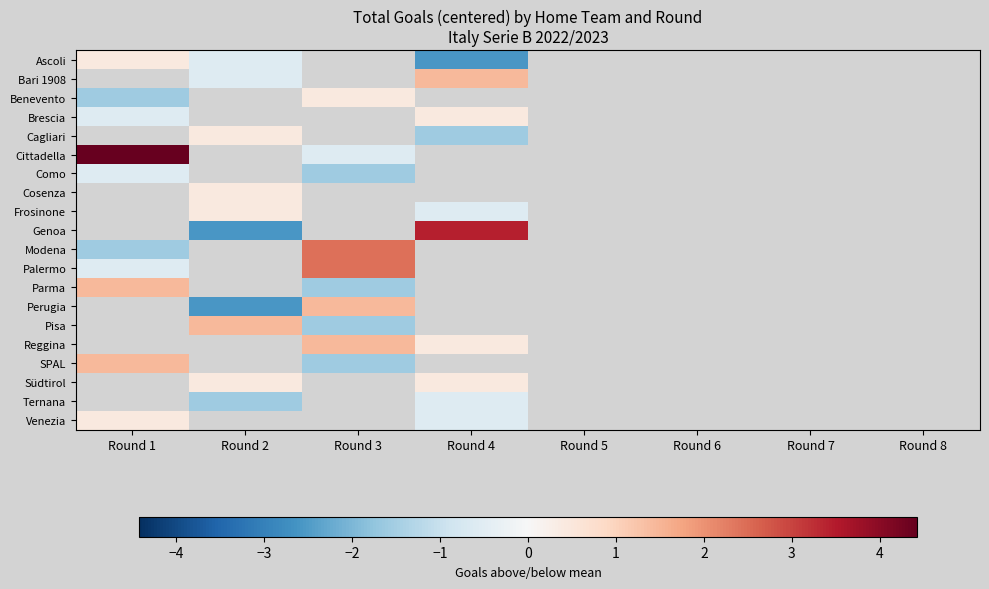

At how many categories does at least one series exceed 0?

4